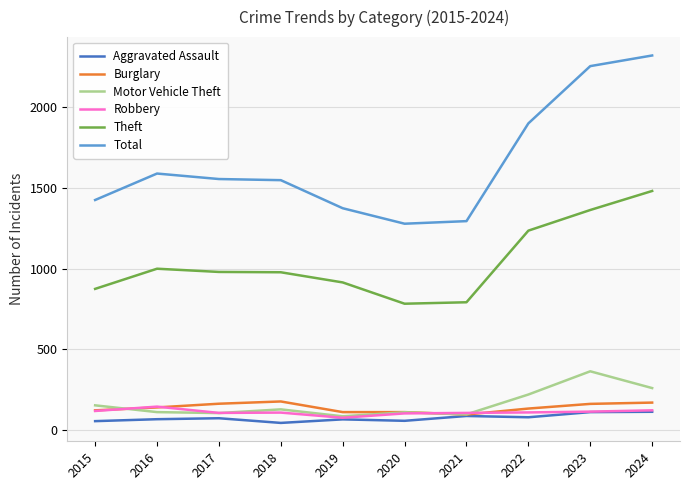

True or false: Total and Theft intersect in this chart.

False